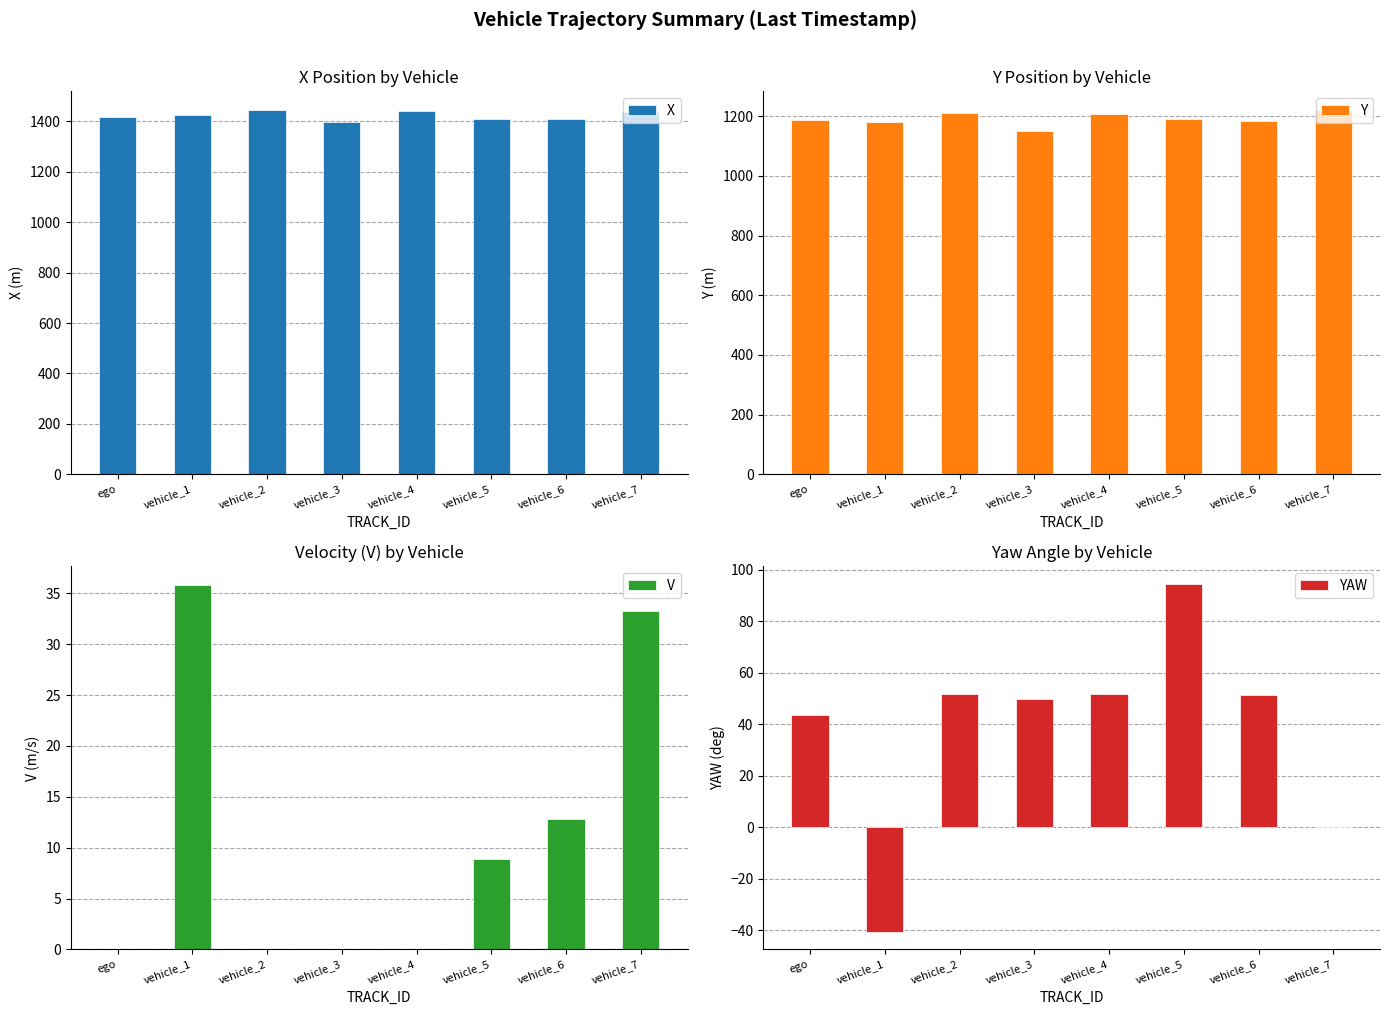

What is the smallest value displayed?

-40.6